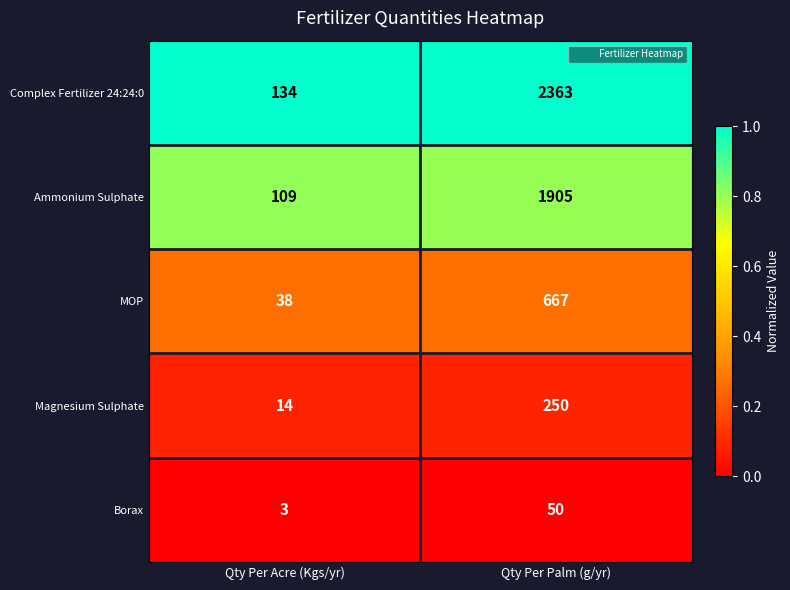

How many data points does each series have?

2